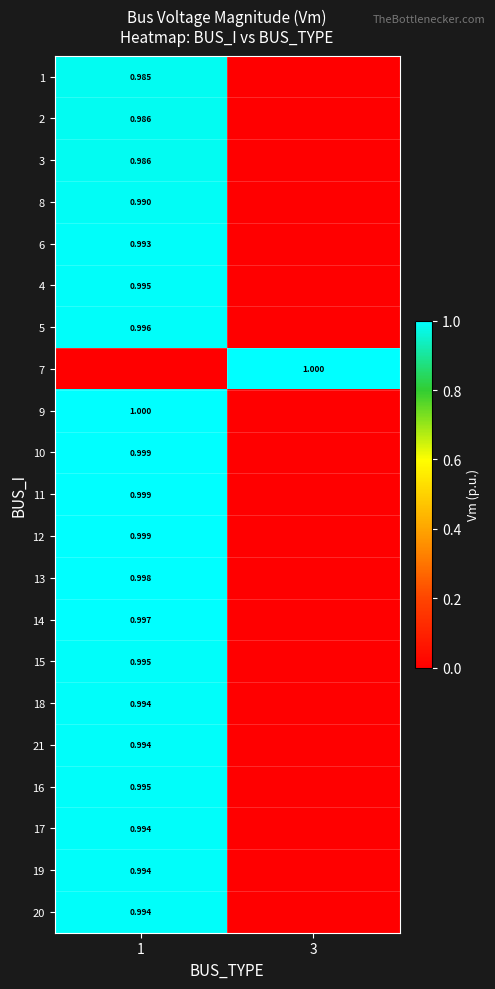

What is the maximum value shown in the chart?

1.0